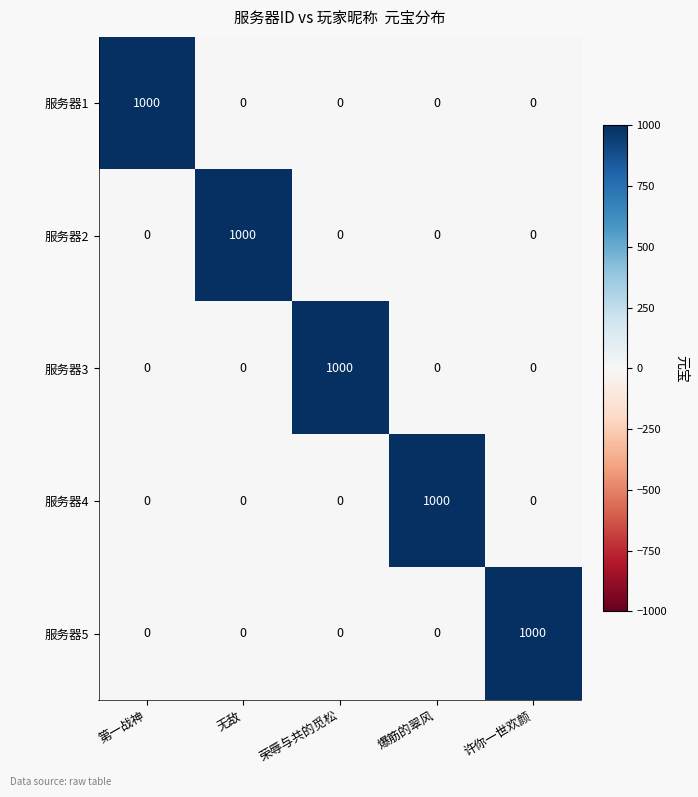

Reading left to right, extract all data points from this chart.

服务器1: 第一战神=1000	无敌=0	荣辱与共的觅松=0	爆筋的翠风=0	许你一世欢颜=0
服务器2: 第一战神=0	无敌=1000	荣辱与共的觅松=0	爆筋的翠风=0	许你一世欢颜=0
服务器3: 第一战神=0	无敌=0	荣辱与共的觅松=1000	爆筋的翠风=0	许你一世欢颜=0
服务器4: 第一战神=0	无敌=0	荣辱与共的觅松=0	爆筋的翠风=1000	许你一世欢颜=0
服务器5: 第一战神=0	无敌=0	荣辱与共的觅松=0	爆筋的翠风=0	许你一世欢颜=1000